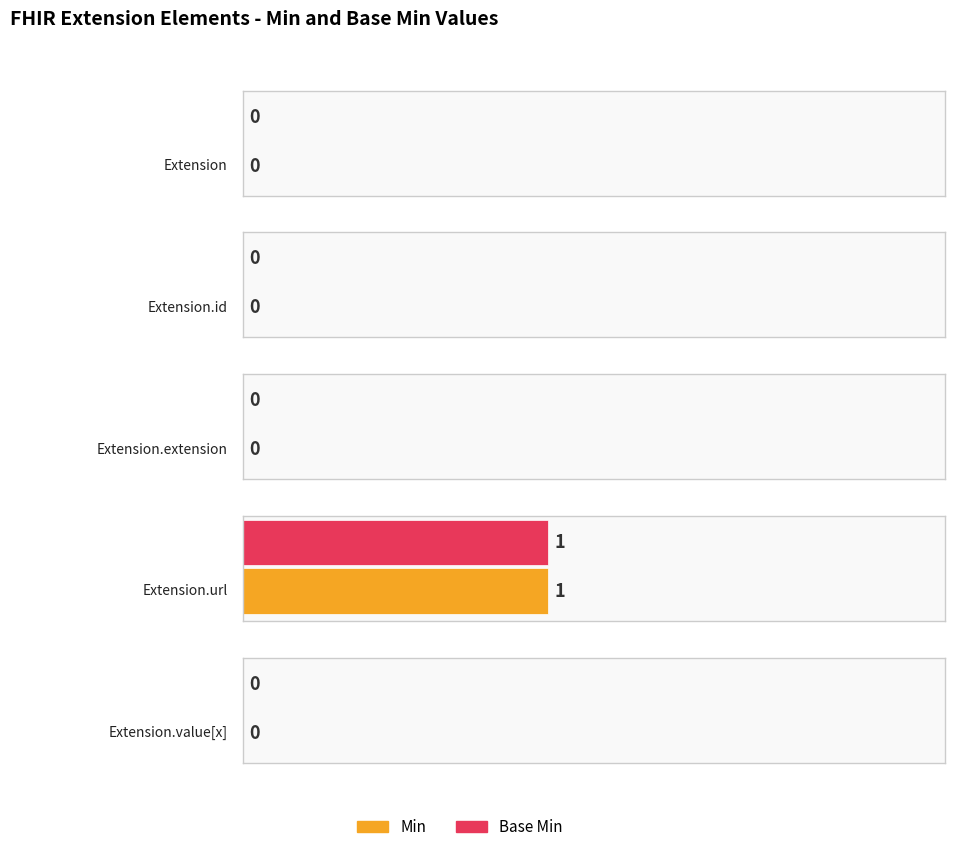

True or false: Min has a value of 0 at Extension.url.

False